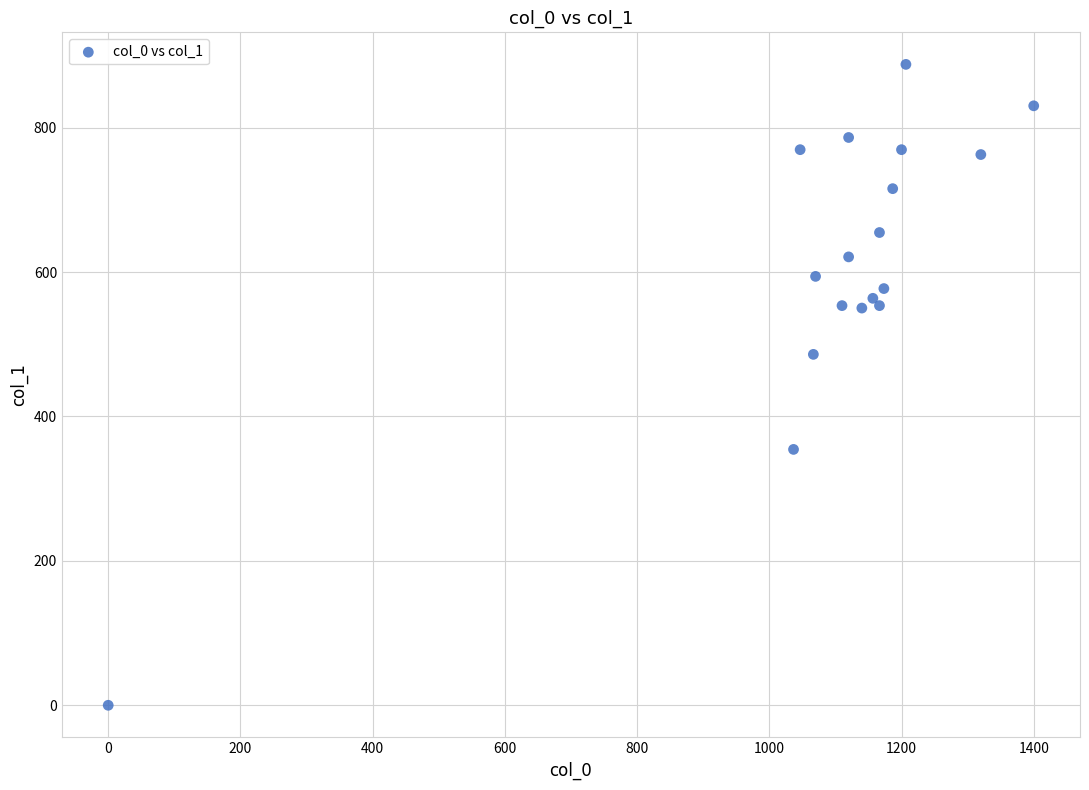

What Y value in the scatter plot is closest to 443?

486.0